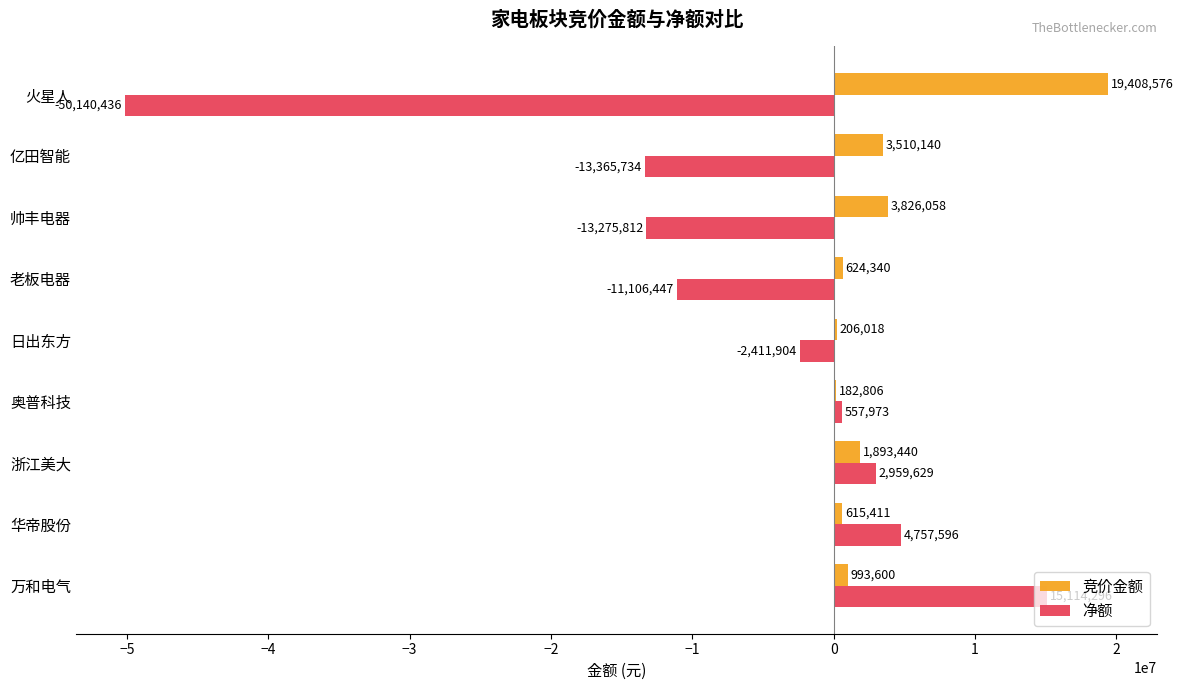

Is it true that 净额 equals -13365734 at 亿田智能?

True